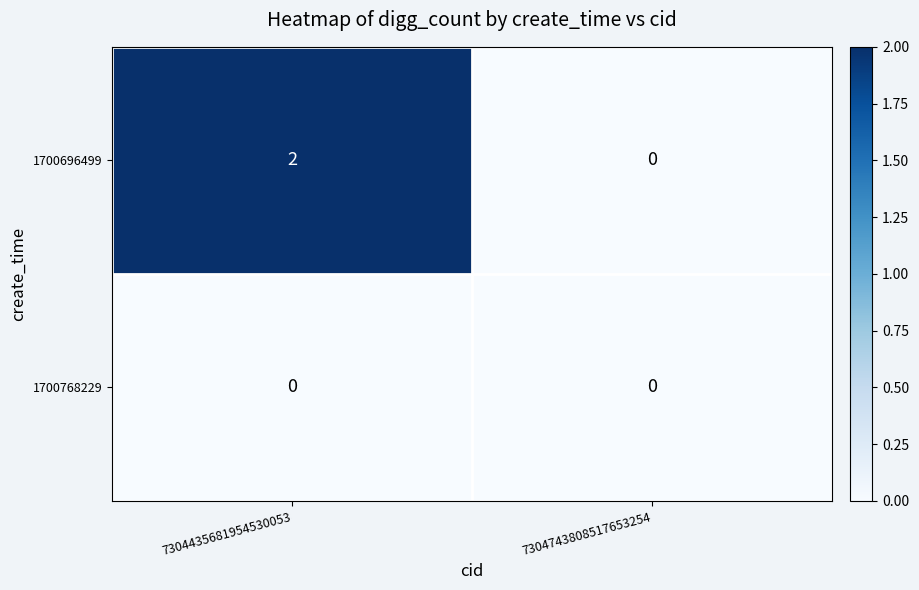

Which series has the largest range (max minus min)?

1700696499